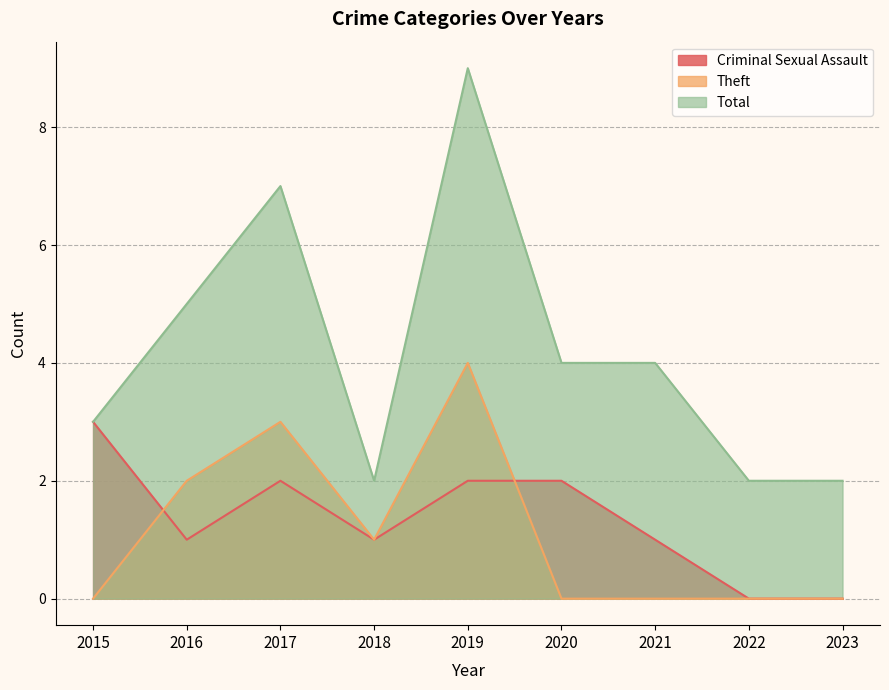

True or false: Criminal Sexual Assault has a value of 1 at 2019.

False